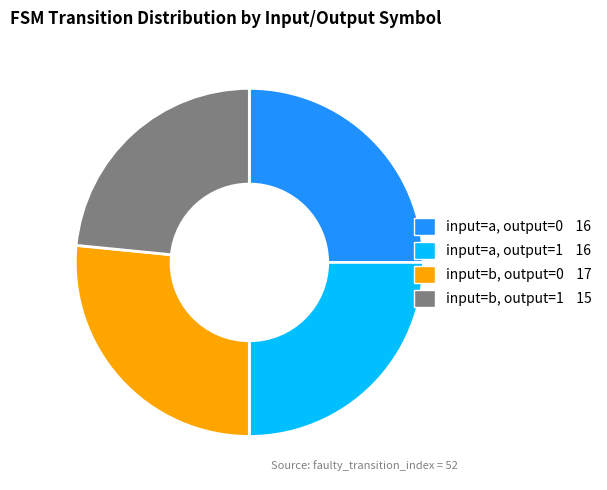

Is there any slice that represents more than half of the pie?

No